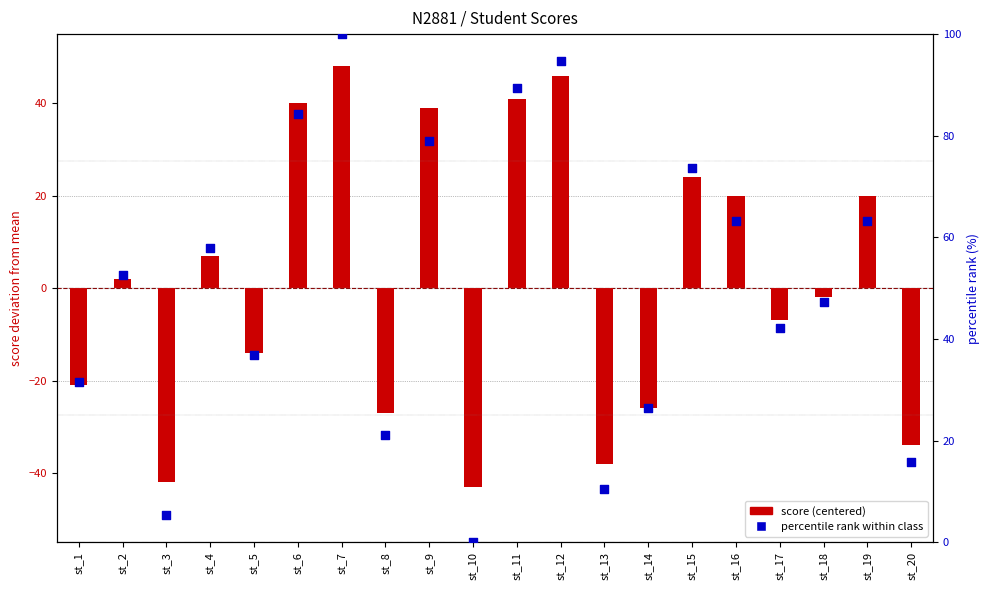

Which series has the largest total across all categories?

percentile rank within class